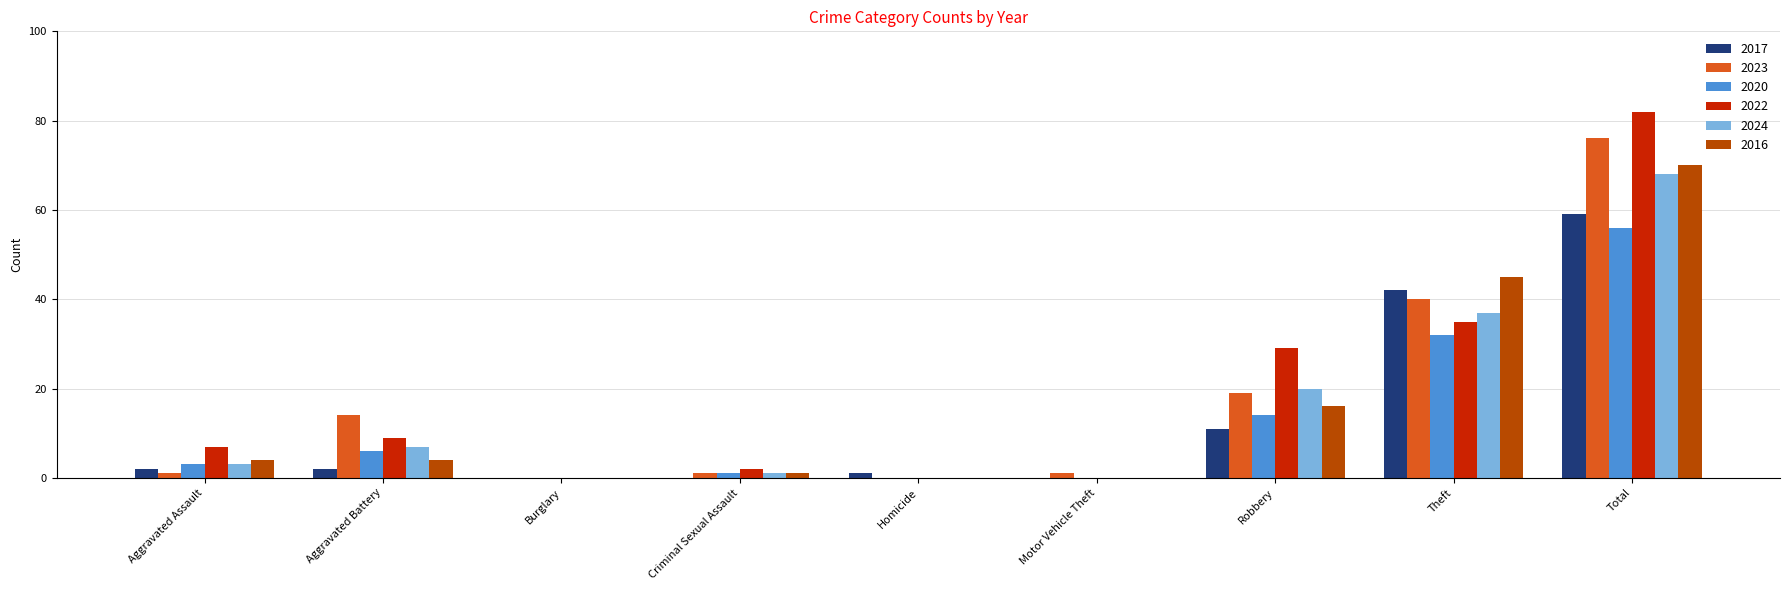

The 2023 series shows 31 at Robbery. True or false?

False